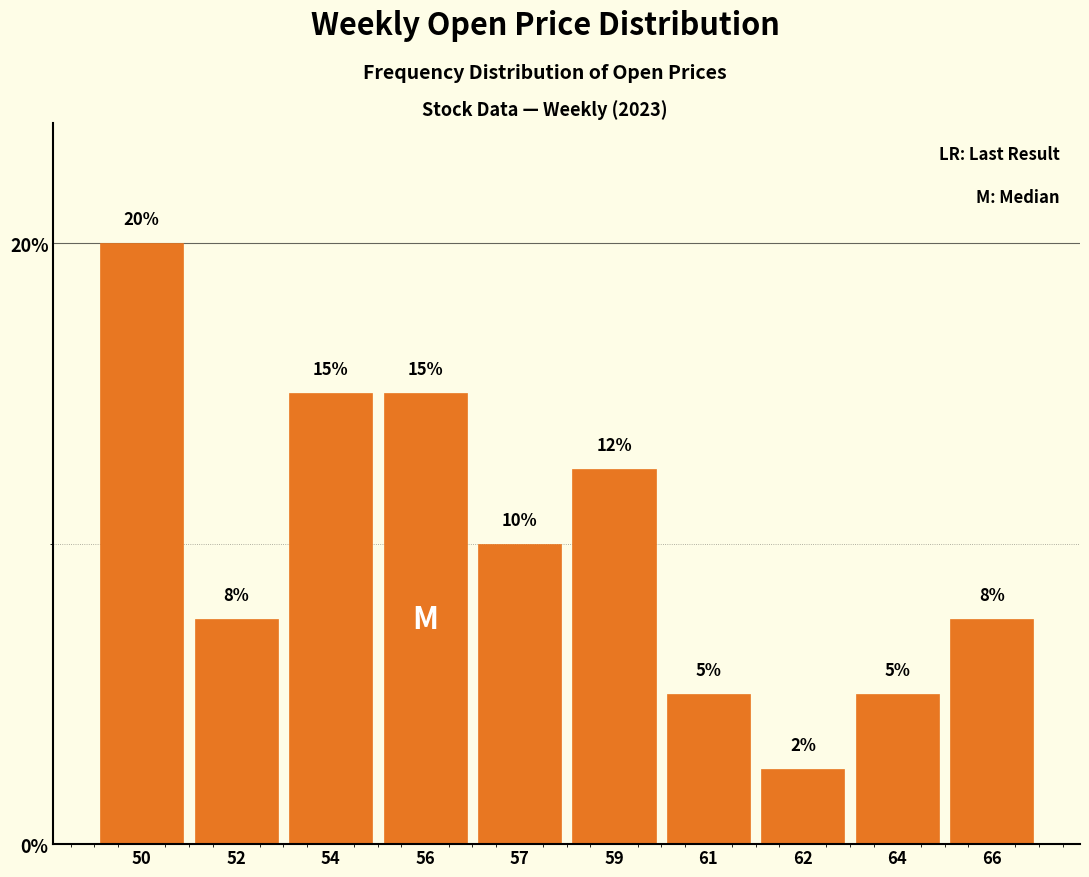

Where does the data first go above 10?

50